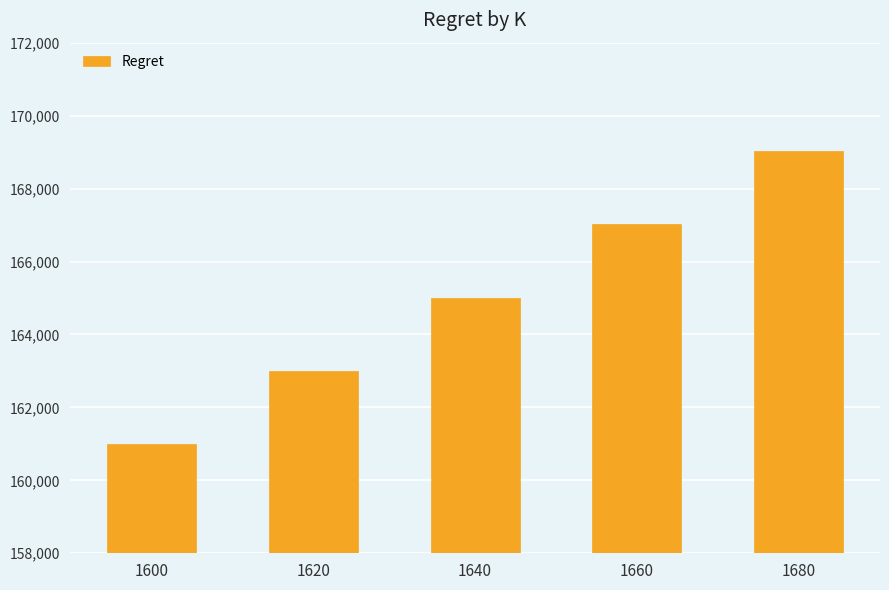

The chart shows a value of 89534.9 at 1600. True or false?

False